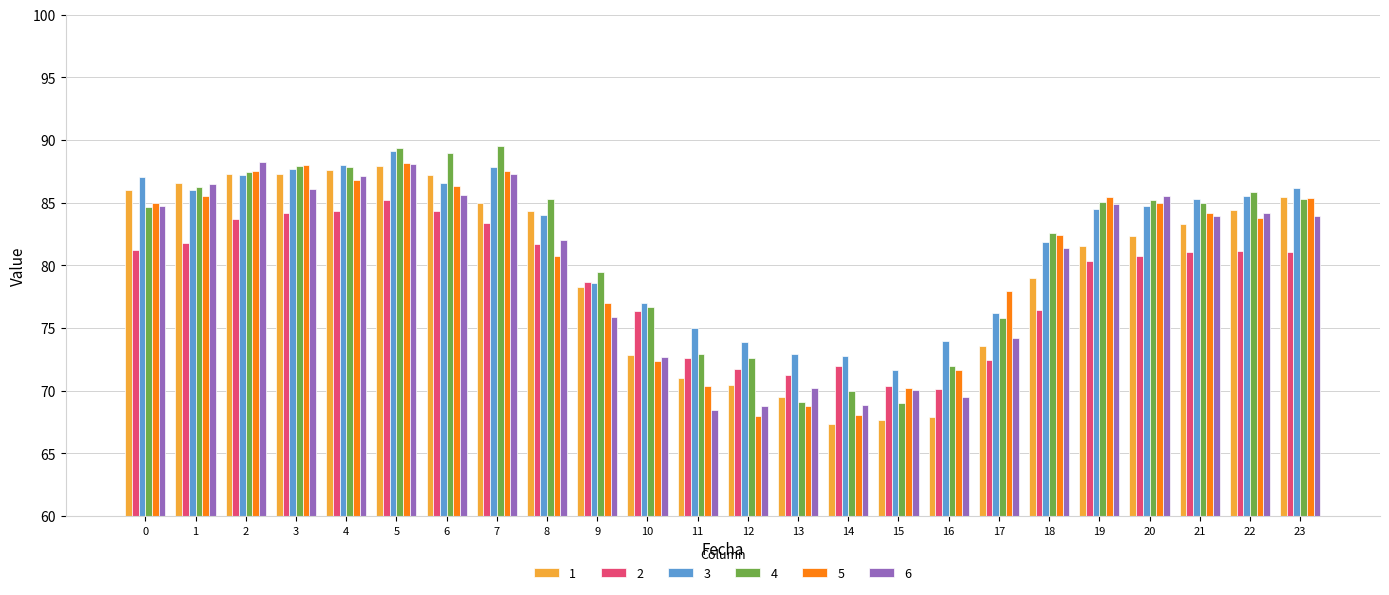

What is the total value across all series at 3?

521.1